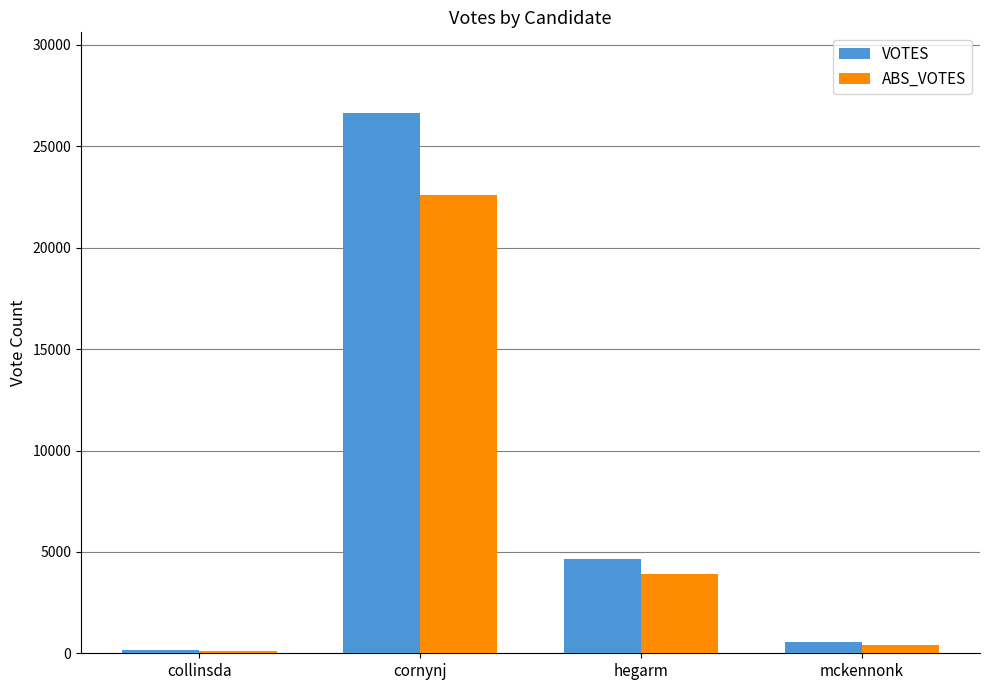

What is the lowest value of the VOTES series?

162